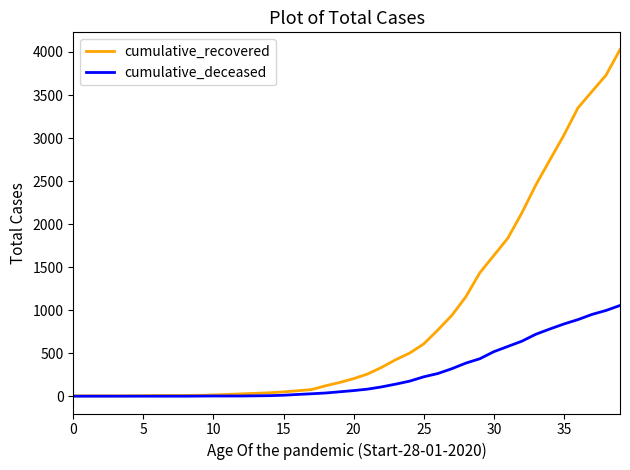

What is the difference between the maximum and minimum values in the cumulative_recovered series?

4024